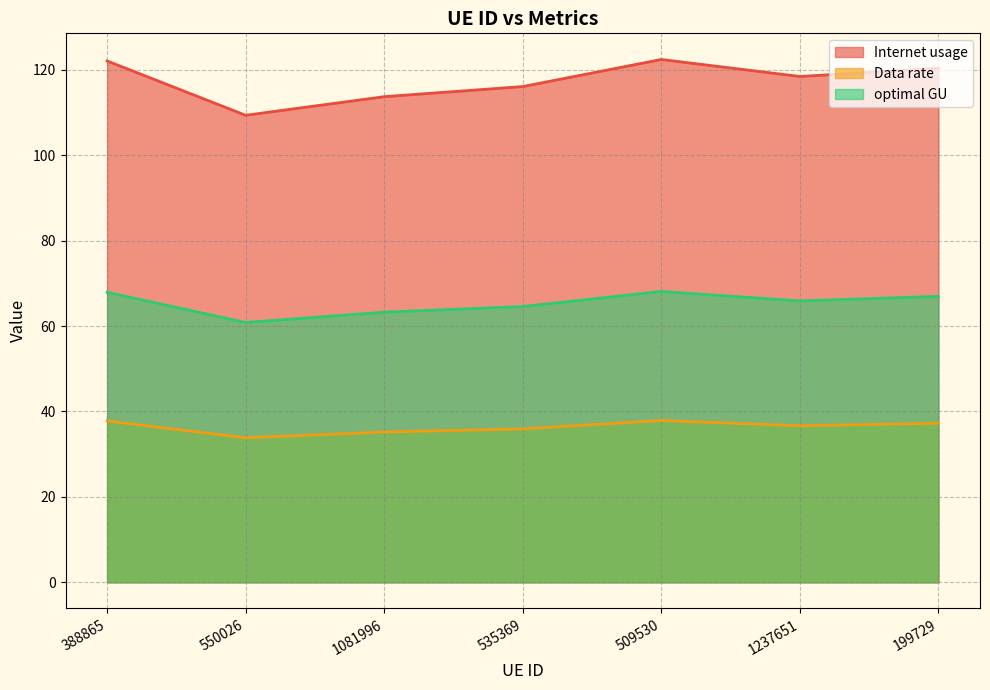

How many interior local peaks does the optimal GU series have?

1